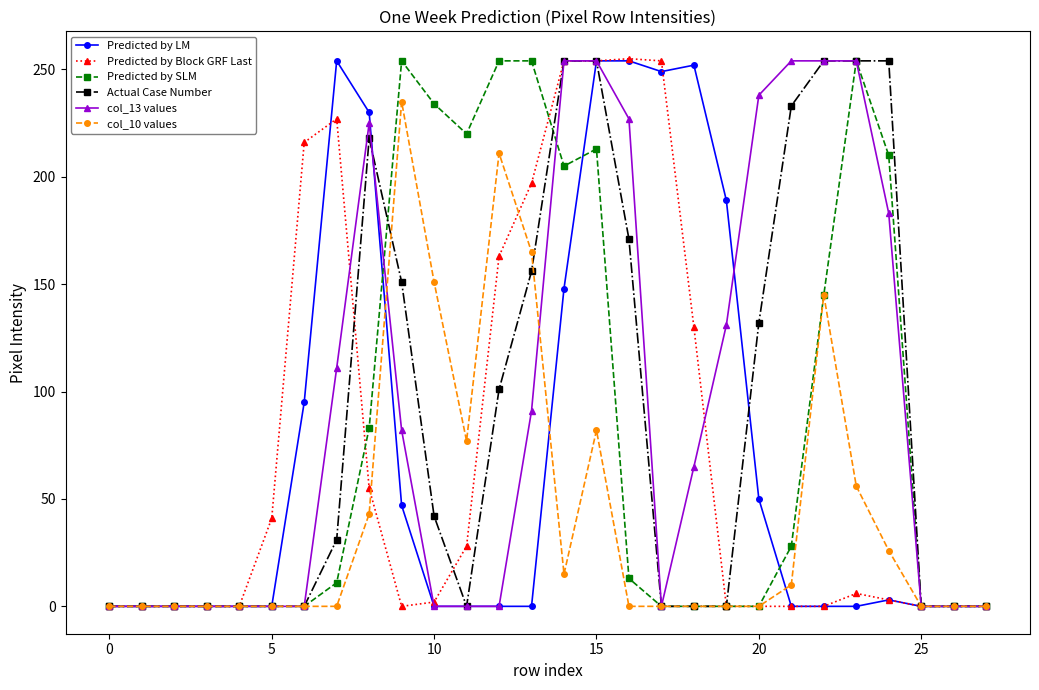

What is the maximum value shown in the chart?

255